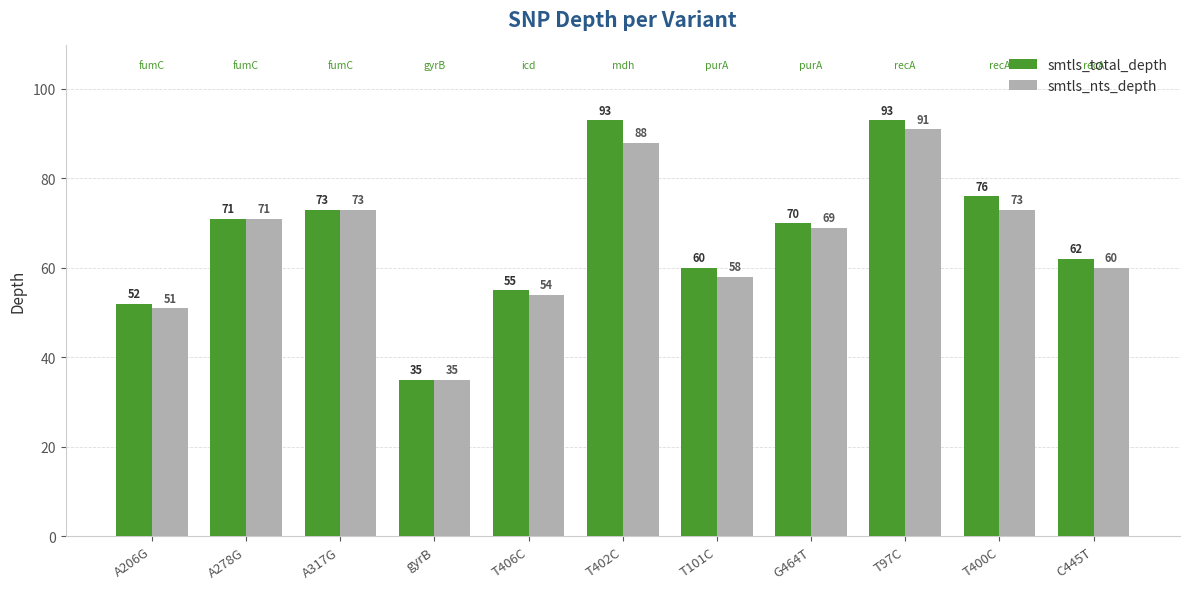

Is the value of smtls_total_depth at T402C greater than the value of smtls_nts_depth at A317G?

Yes